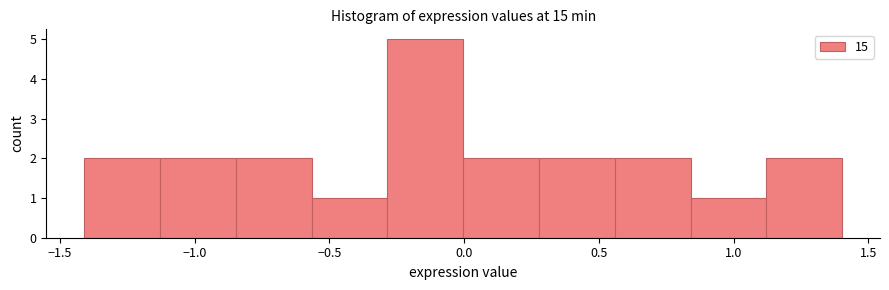

Reading left to right, transcribe this chart: for each bar, give the range it covers on the x-axis and its height. Neither the bar edges nor the heights are printed on the chart, so give them approximately, as read against the axes.

-1.40 to -1.15: 2
-1.15 to -0.85: 2
-0.85 to -0.55: 2
-0.55 to -0.30: 1
-0.30 to 0.00: 5
0.00 to 0.30: 2
0.30 to 0.55: 2
0.55 to 0.85: 2
0.85 to 1.10: 1
1.10 to 1.40: 2